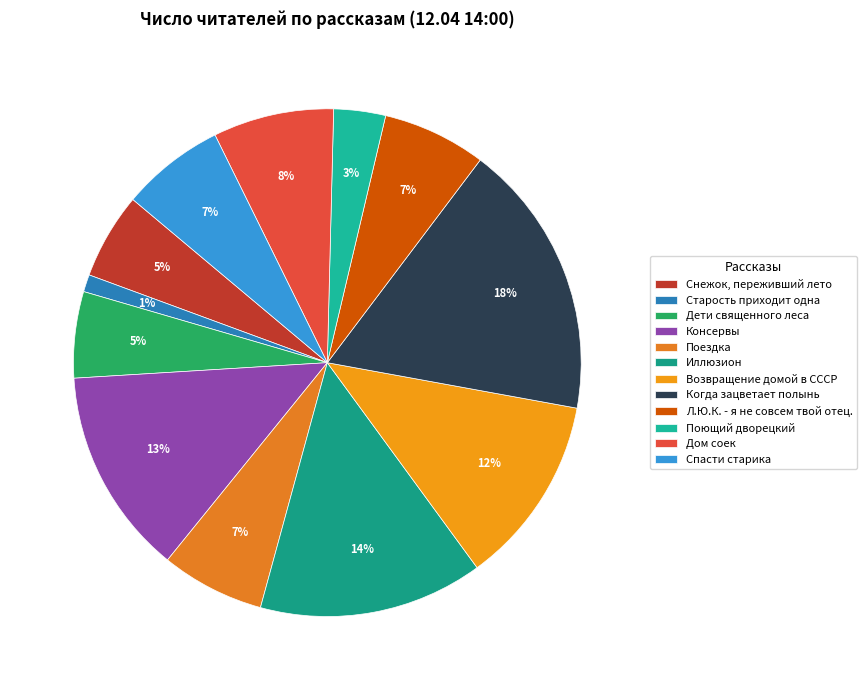

Count the number of slices in the pie.

12